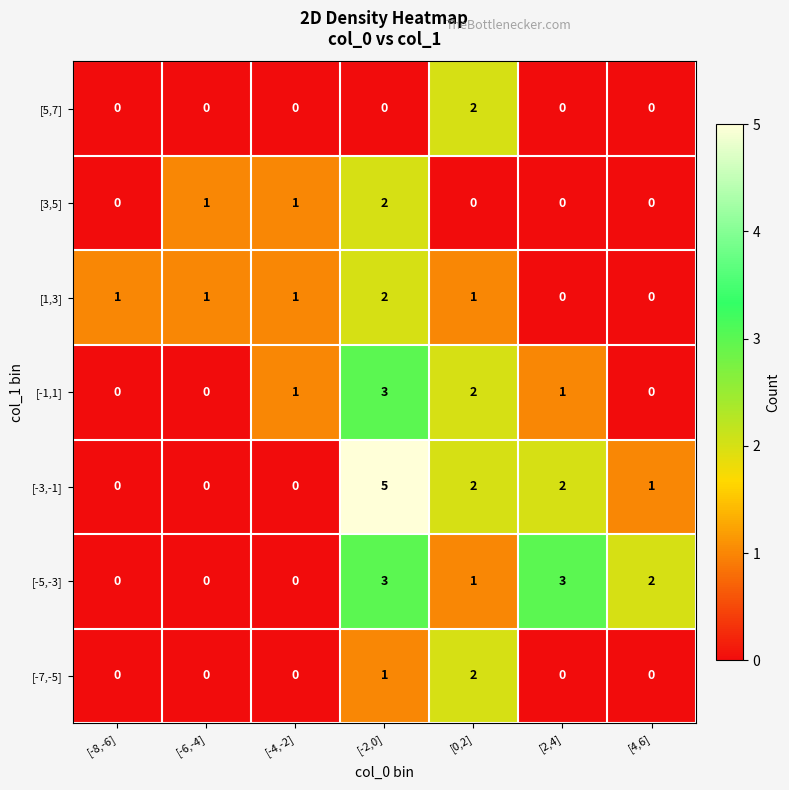

Which series has the largest total across all categories?

[-3,-1]